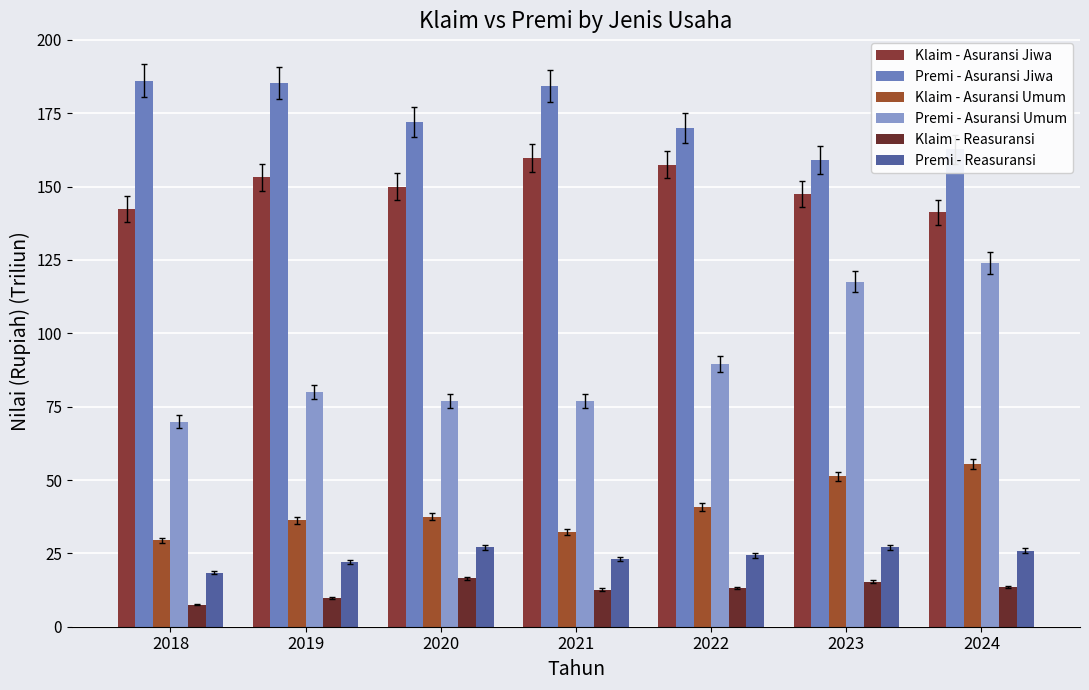

What is the difference between the Klaim - Reasuransi values at 2021 and 2023?

2.7